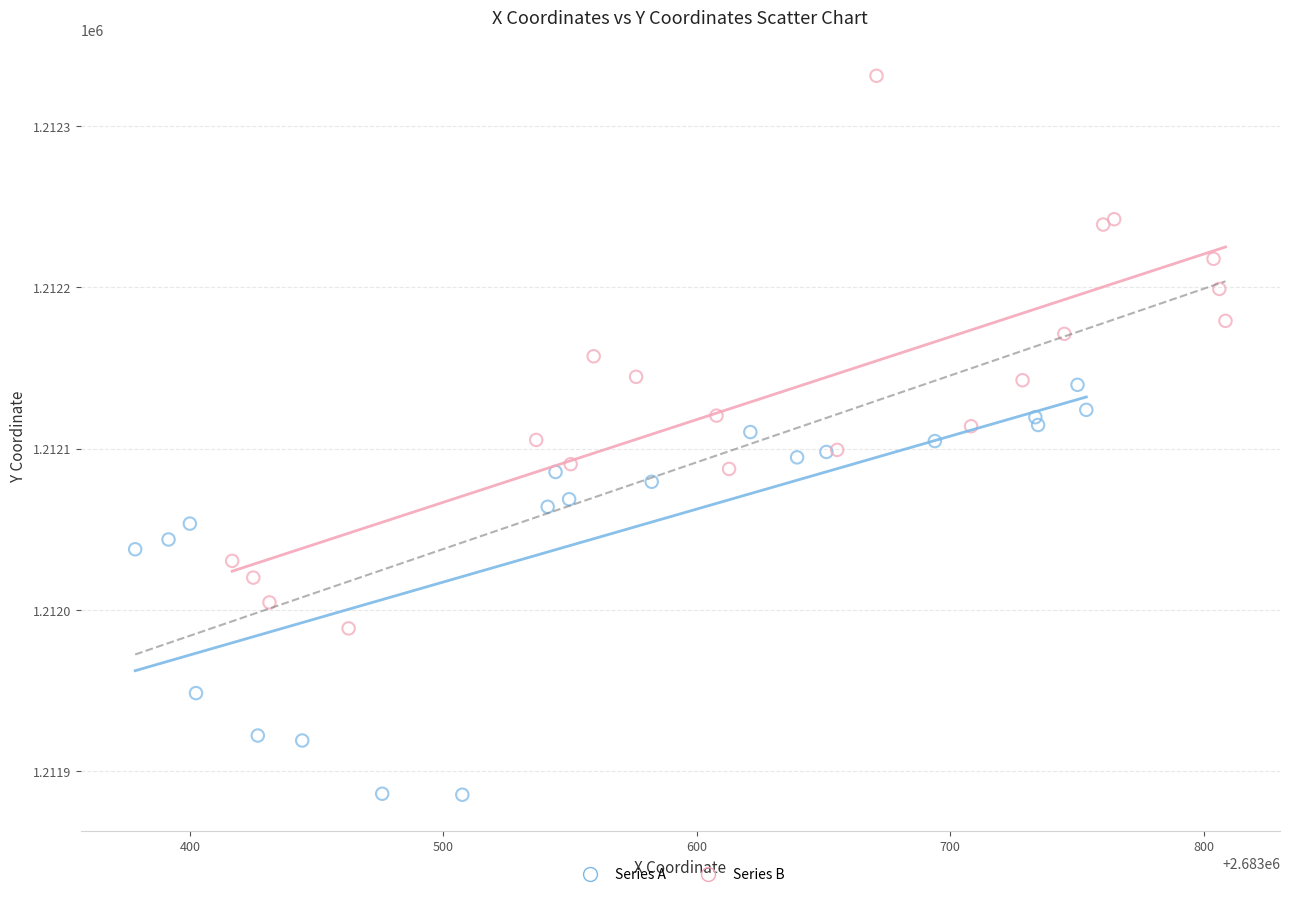

Which series has the widest spread of Y values?

Series B